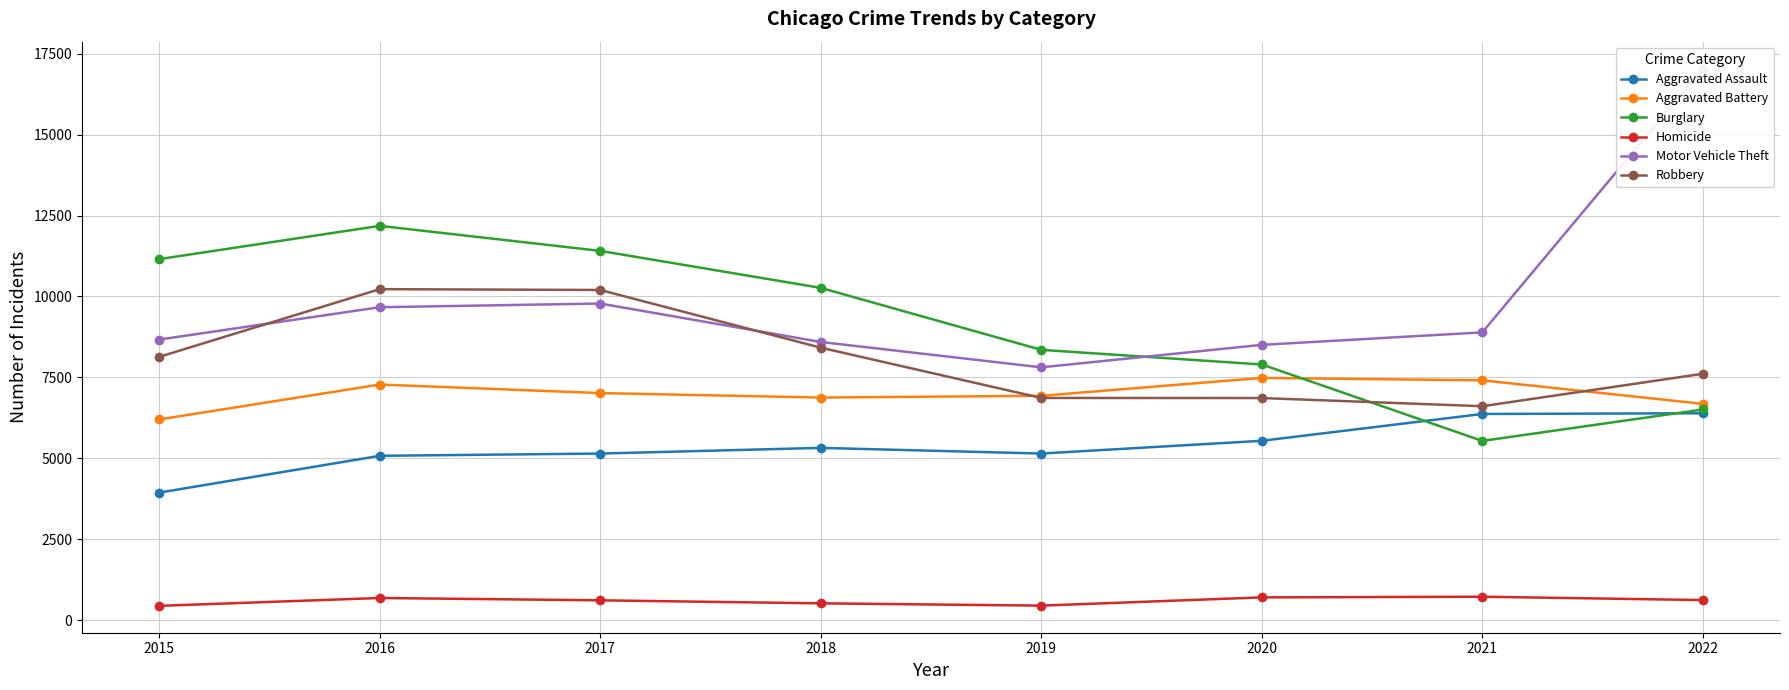

Which series has the widest spread of values?

Motor Vehicle Theft